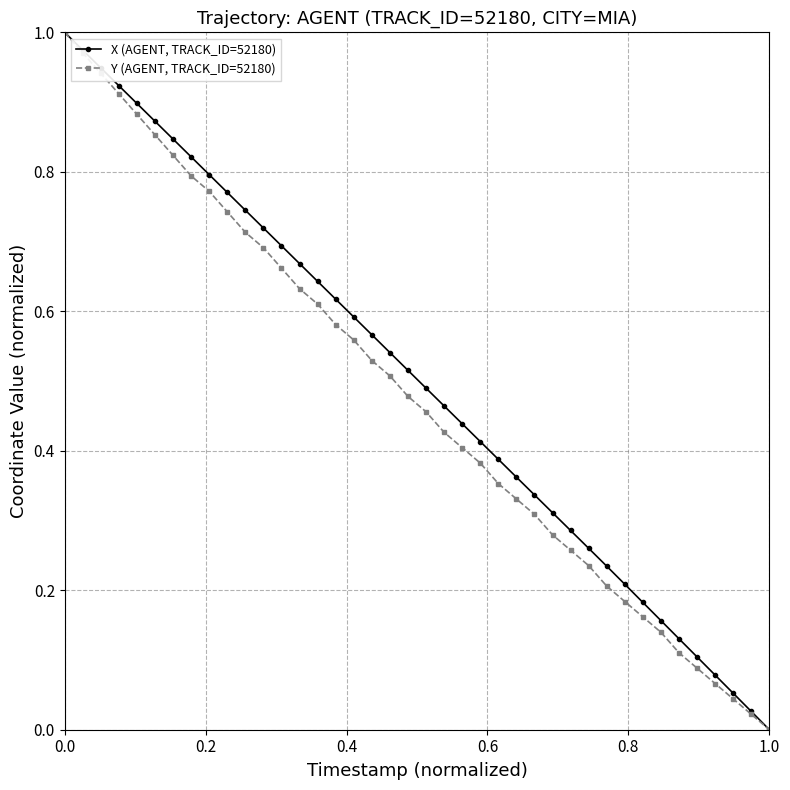

How many categories are shown in the chart?

40